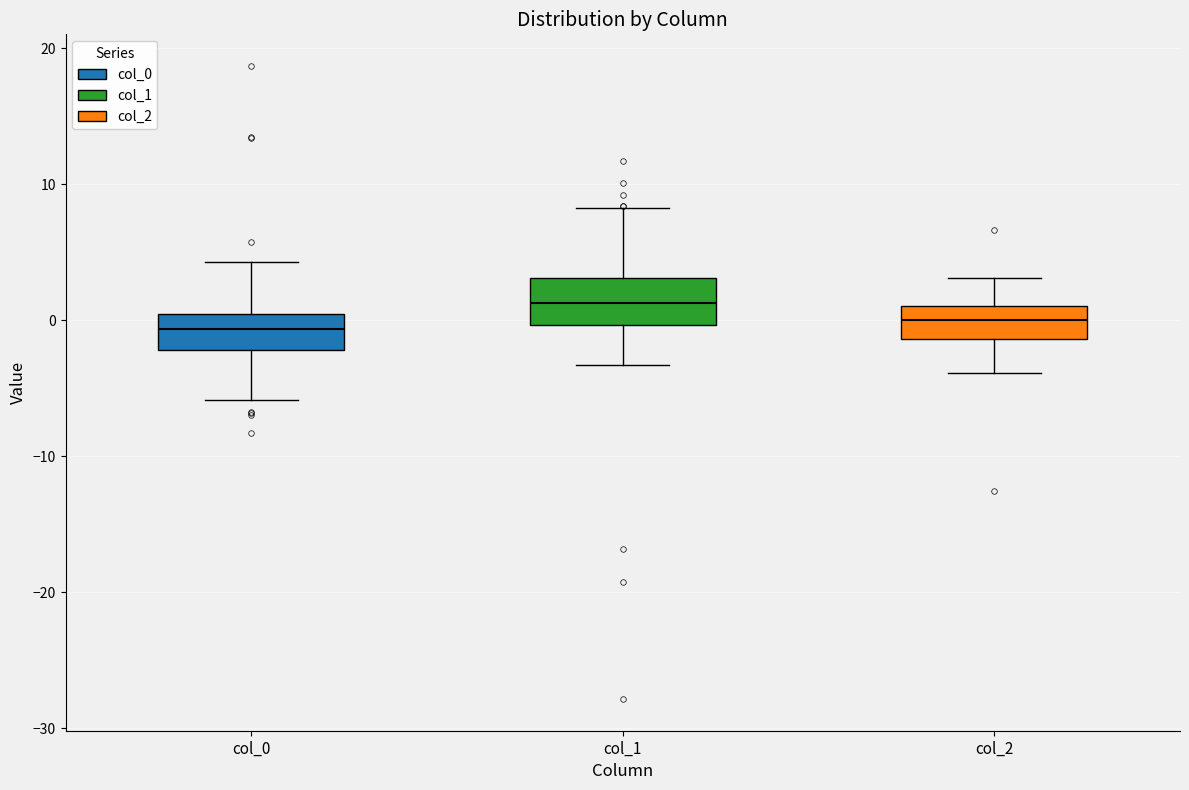

Where does the median line of the box for col_1 sit on the y-axis? The values are not printed on the chart, so give them approximately, as read against the axis.

1